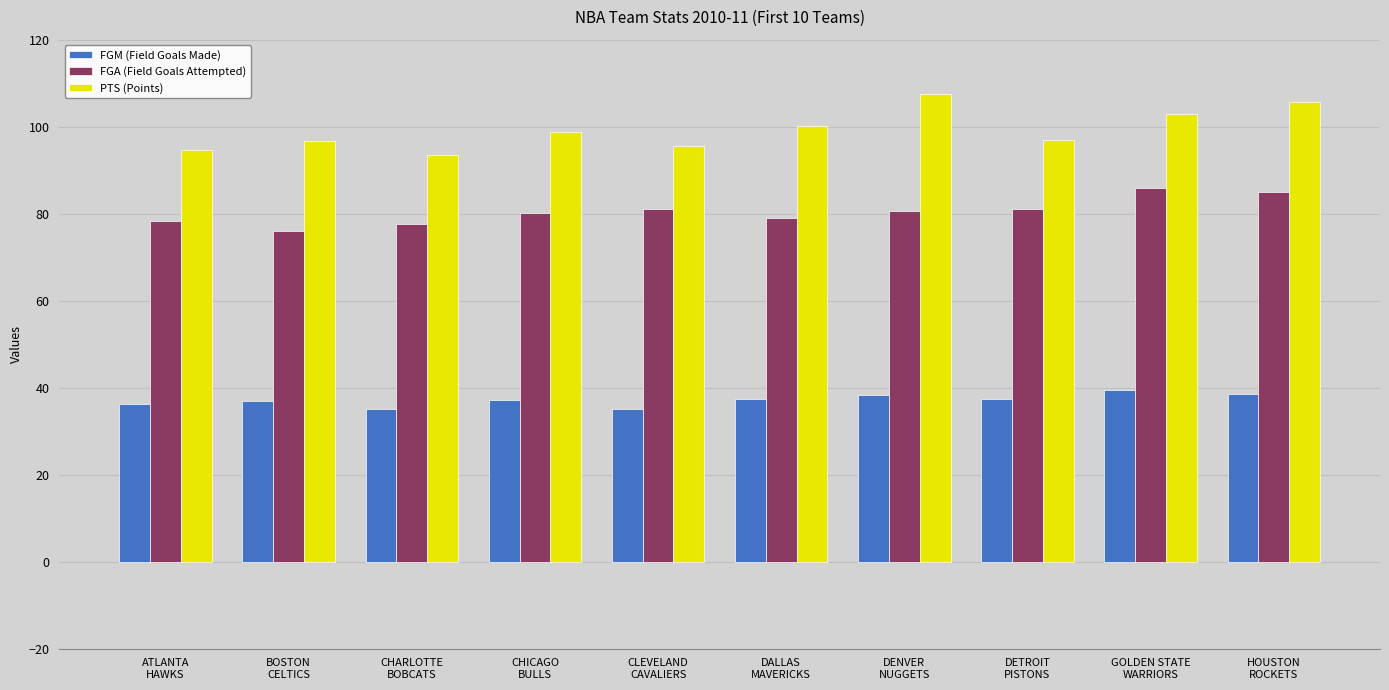

What is the smallest value displayed?

35.1